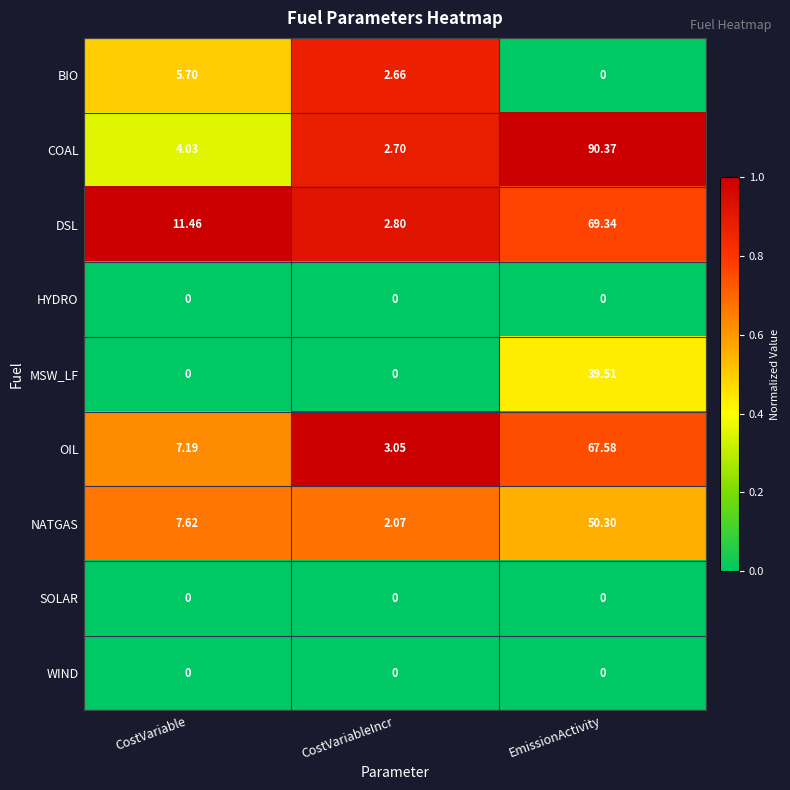

Where does the DSL series first go above 11?

CostVariable